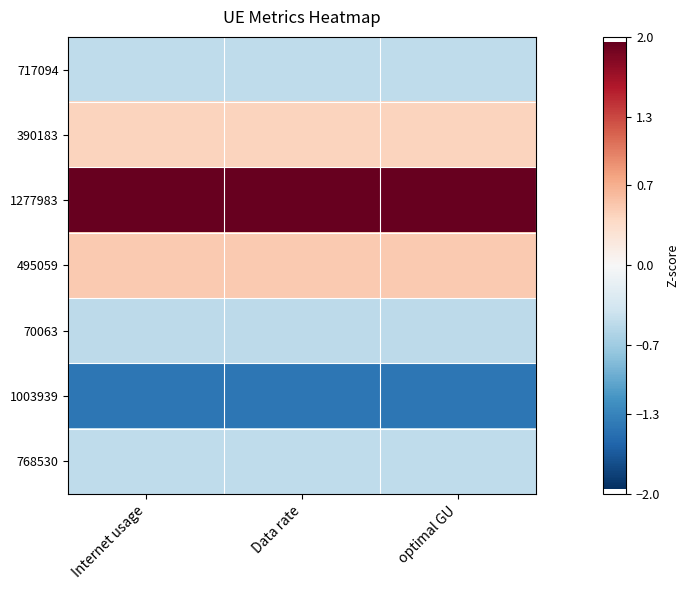

Which series has the largest total across all categories?

1277983